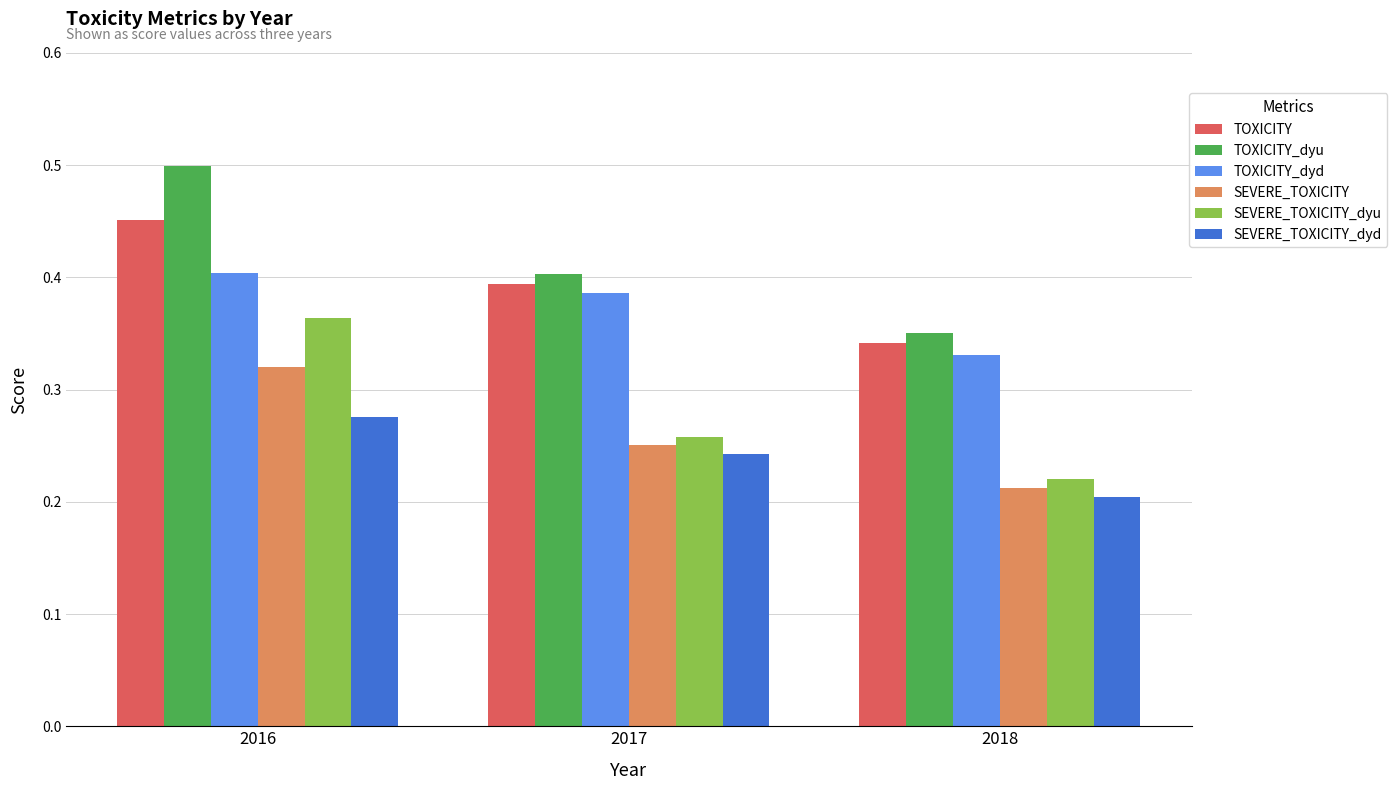

Which category has the lowest value across all series?

2018